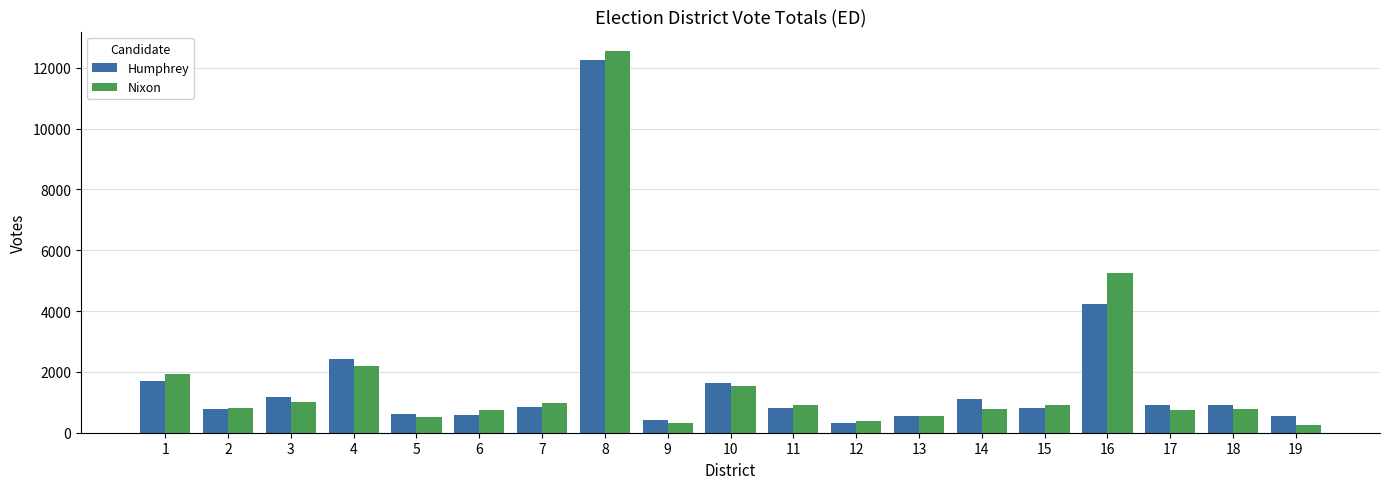

At which label does Nixon first exceed 821?

1